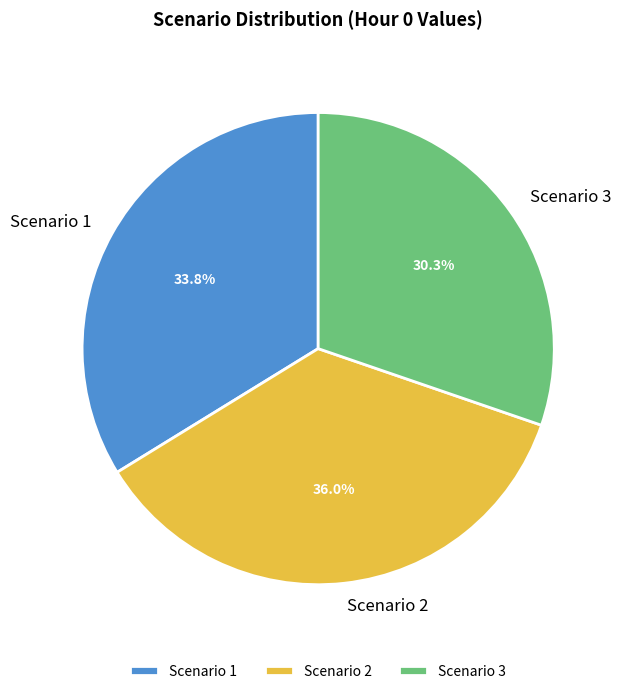

Is Scenario 3 the majority of the pie?

No